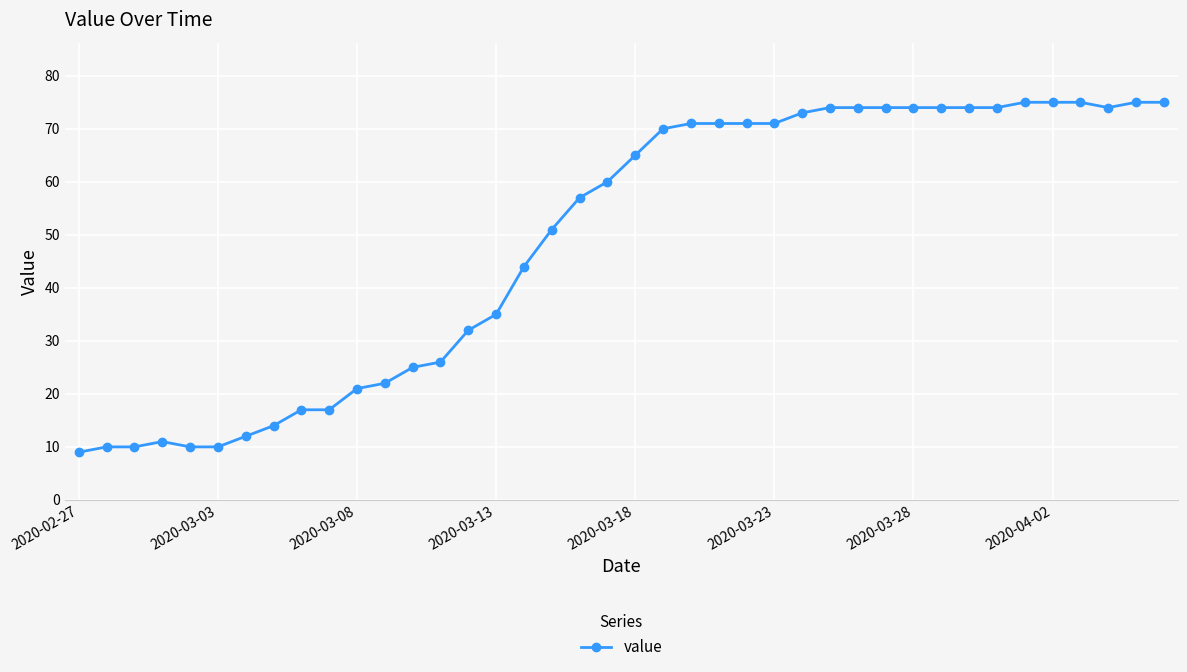

What is the sum of all values?

1952